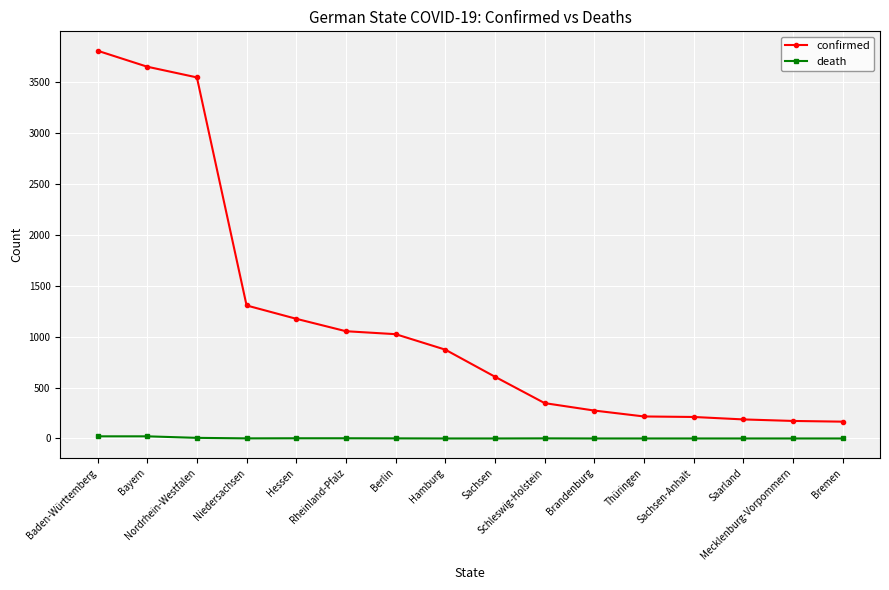

Rank the series by their maximum value, from highest to lowest.

confirmed, death